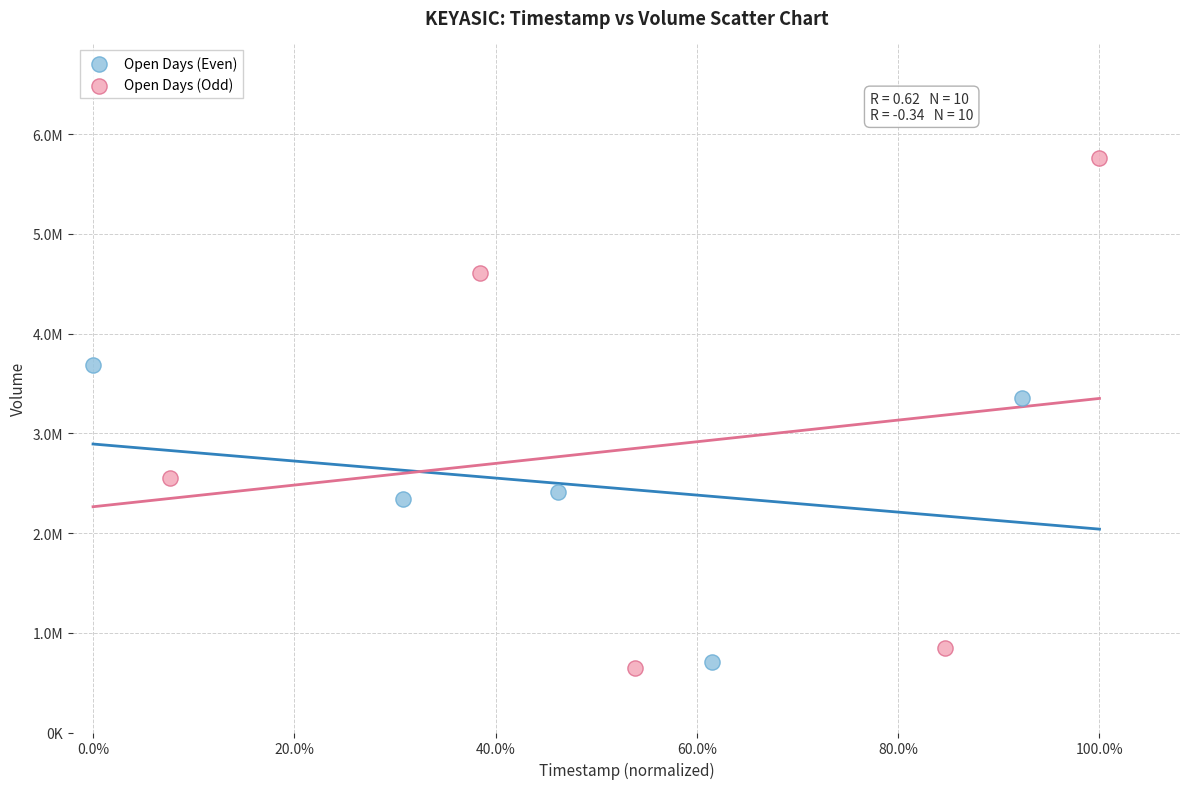

What are all the series names shown in the legend?

Open Days (Even), Open Days (Odd)